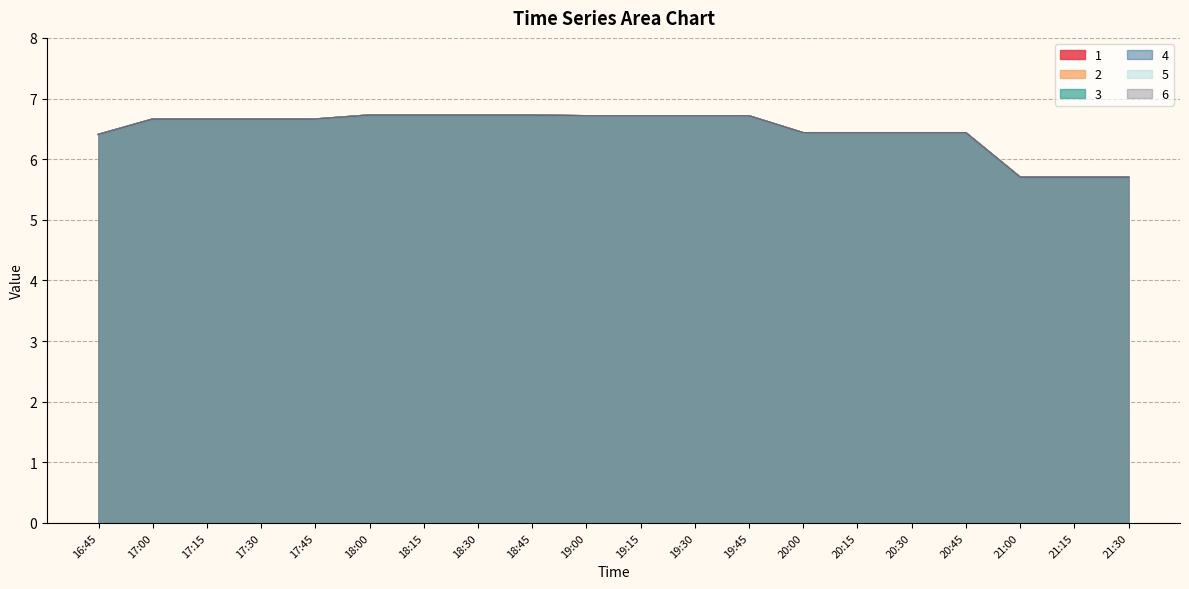

True or false: 3 and 4 cross at least once.

False